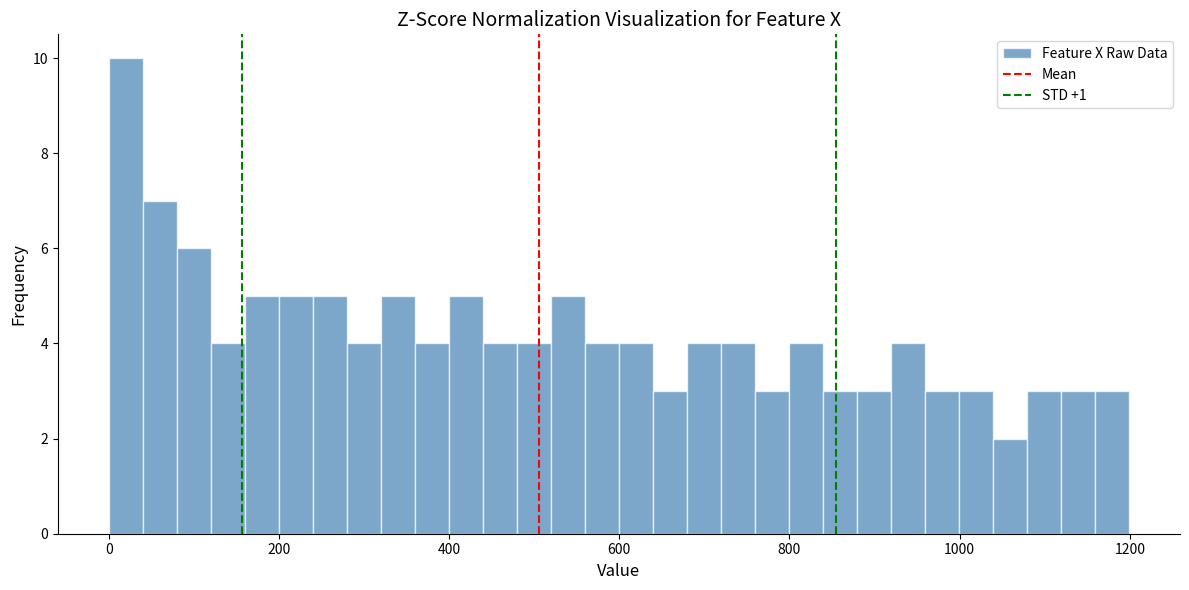

Read against the x-axis, roughly where is the centre of the tallest bar?

20